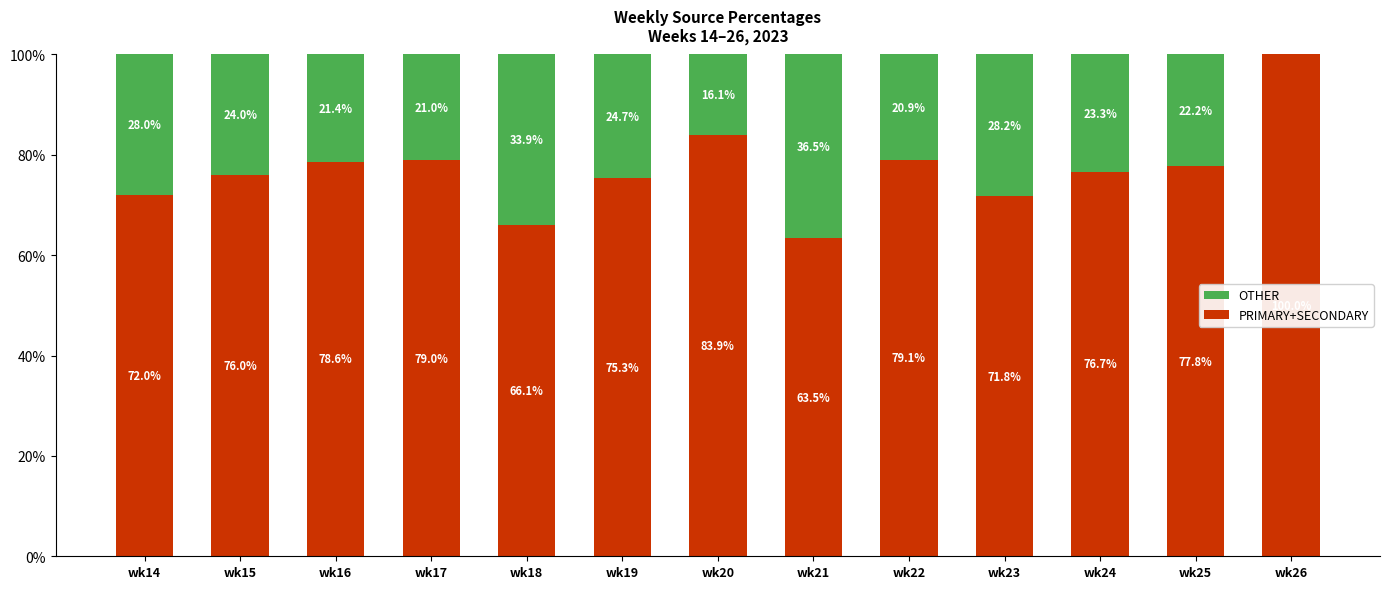

What is the maximum value for PRIMARY+SECONDARY?

100.0